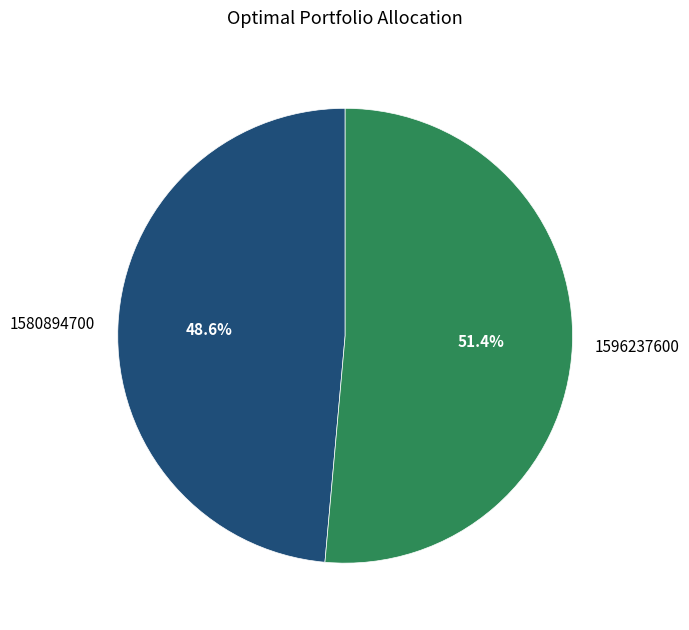

How many segments does this pie chart have?

2